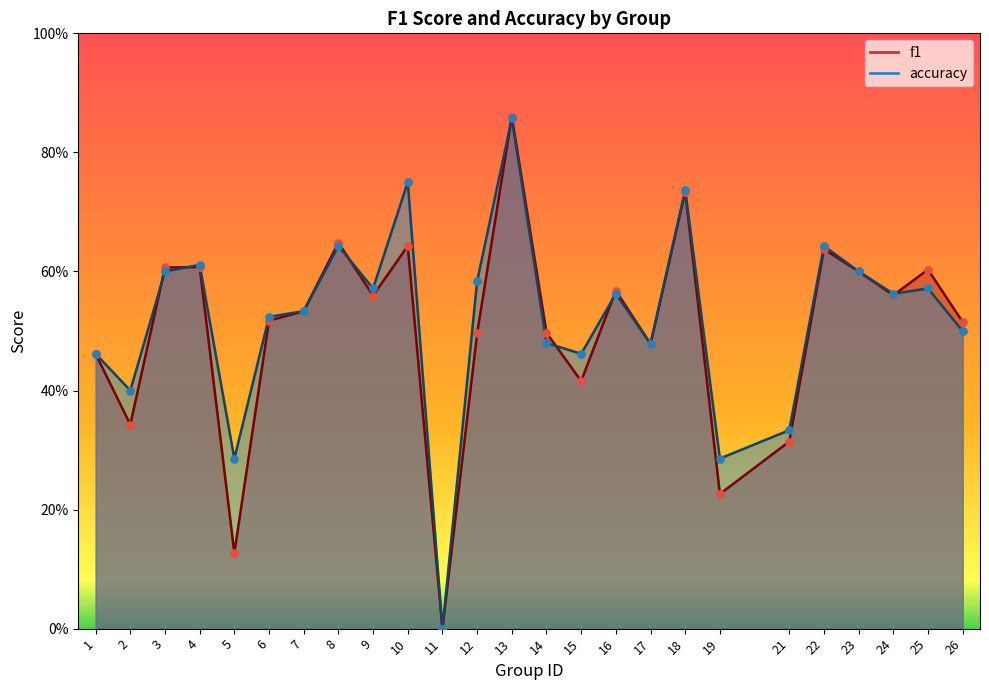

What are all the series names shown in the legend?

f1, accuracy